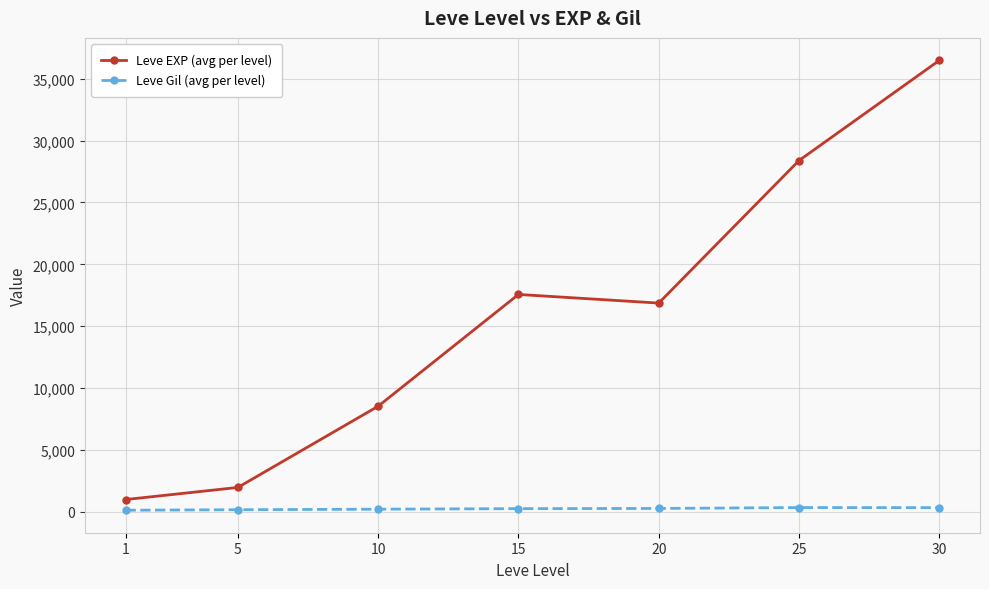

Which series has the largest total across all categories?

Leve EXP (avg per level)